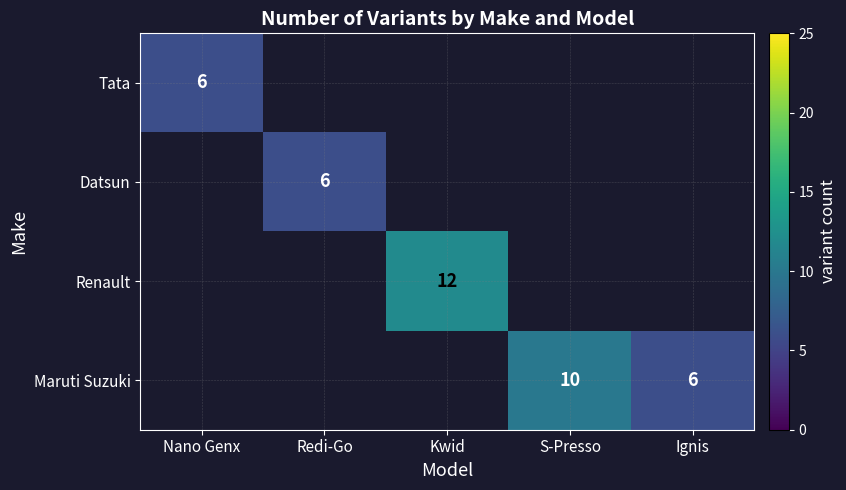

True or false: Maruti Suzuki has a value of 6 at Ignis.

True